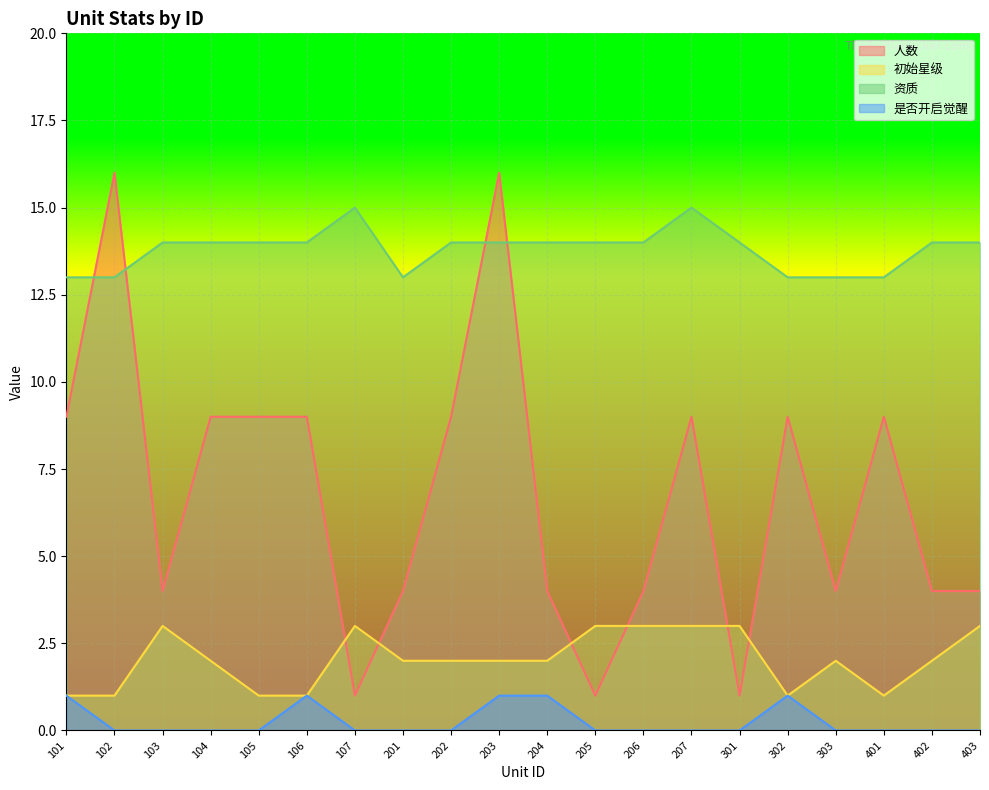

Reading left to right, list all the values displayed in this chart.

人数: 9	16	4	9	9	9	1	4	9	16	4	1	4	9	1	9	4	9	4	4
初始星级: 1	1	3	2	1	1	3	2	2	2	2	3	3	3	3	1	2	1	2	3
资质: 13	13	14	14	14	14	15	13	14	14	14	14	14	15	14	13	13	13	14	14
是否开启觉醒: 1	0	0	0	0	1	0	0	0	1	1	0	0	0	0	1	0	0	0	0